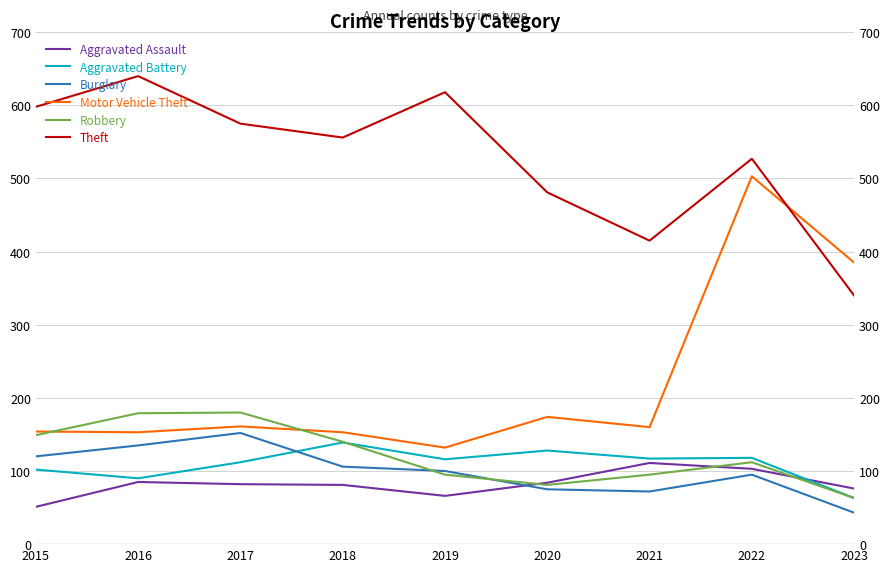

How many lines are shown in the chart?

6